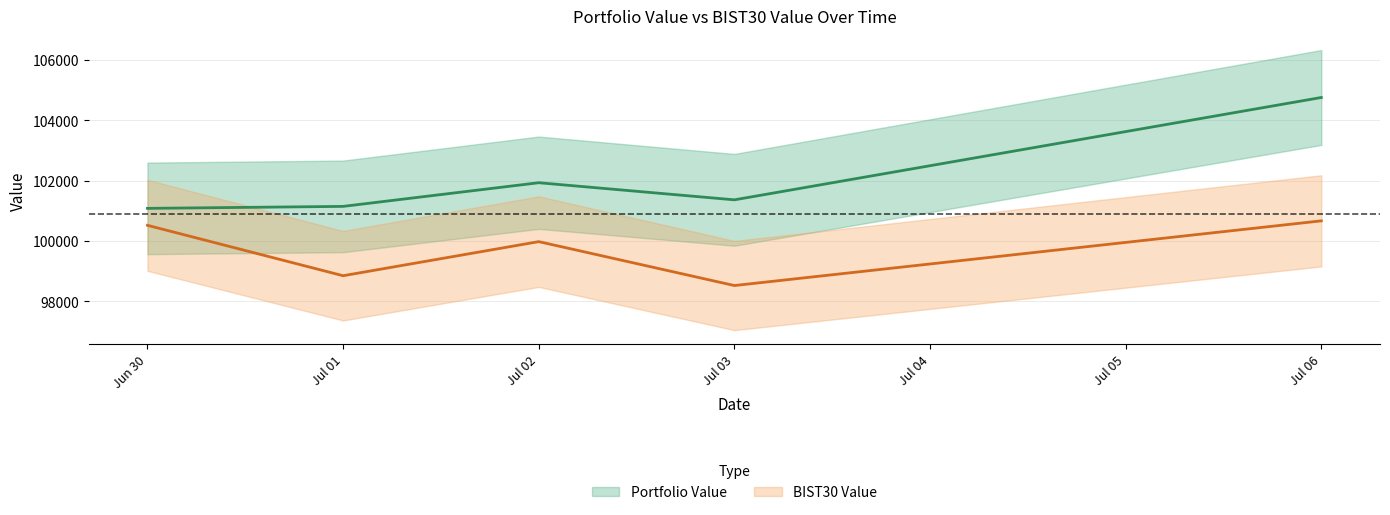

Where does the Portfolio Value series first go above 101364?

Jul 02